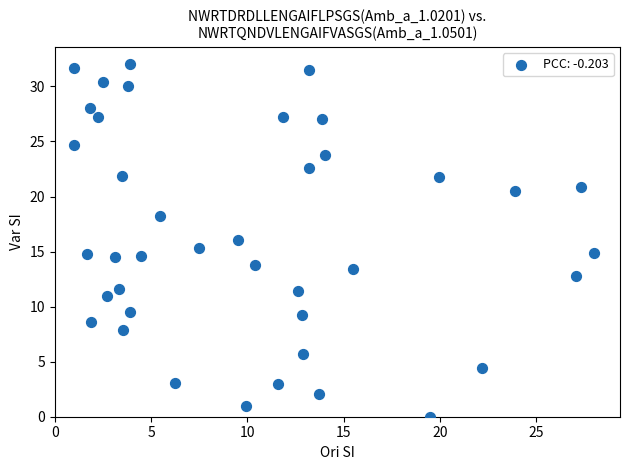

What is the range of X values (max minus min)?

27.0